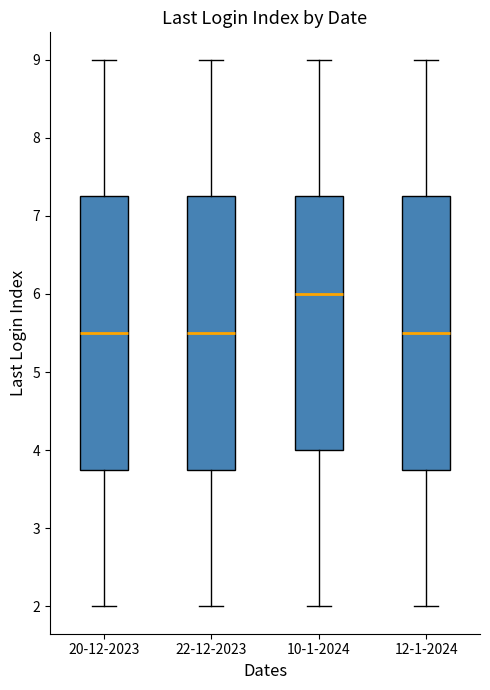

Where is the lower edge of the box for 20-12-2023 on the y-axis? The values are not printed on the chart, so give them approximately, as read against the axis.

3.8